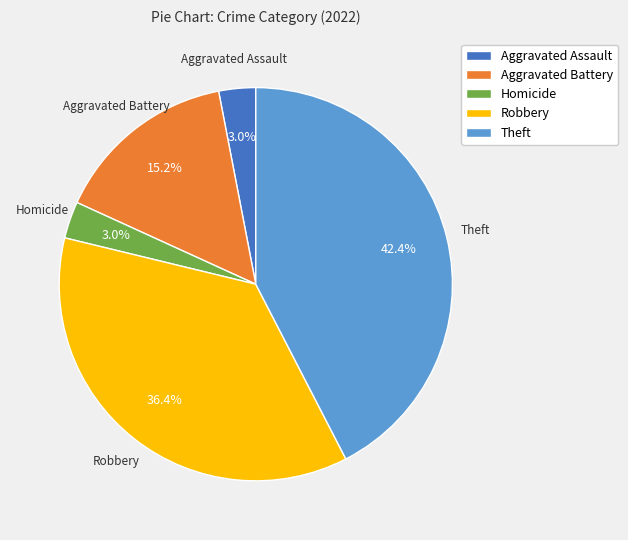

What percentage is NOT represented by Aggravated Battery?

84.8%